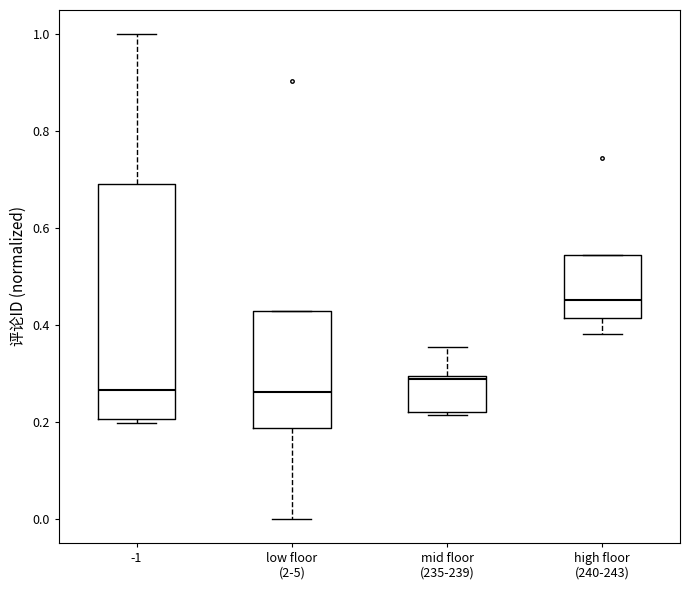

Where is the lower edge of the box for high floor (240-243) on the y-axis? The values are not printed on the chart, so give them approximately, as read against the axis.

0.42